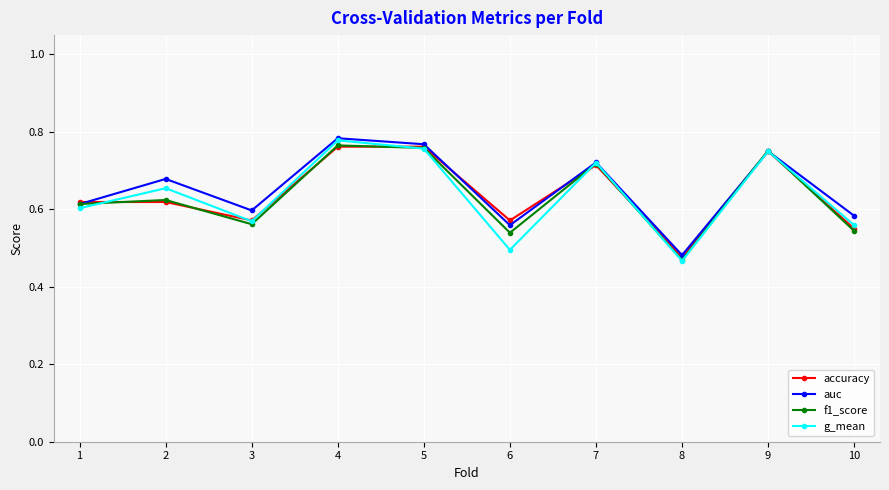

Which label corresponds to the smallest value in the chart?

8